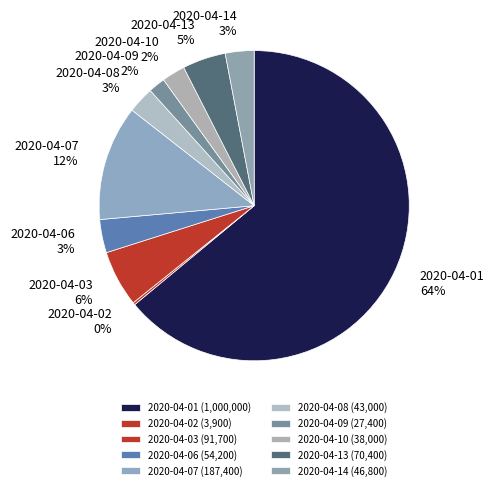

To the nearest percent, what is the difference between the 2020-04-03 and 2020-04-09 slice percentages?

4%